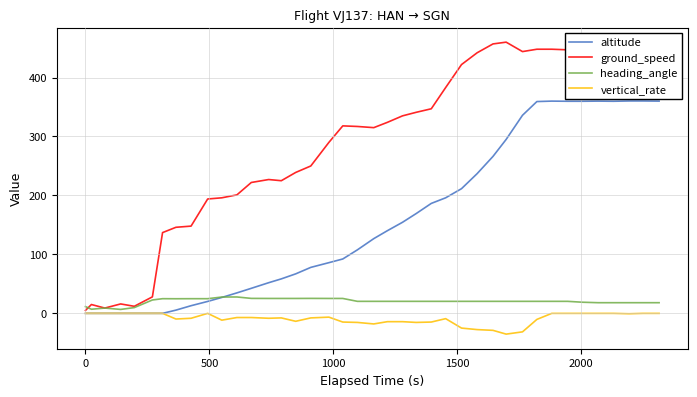

Does the chart have visible grid lines?

Yes